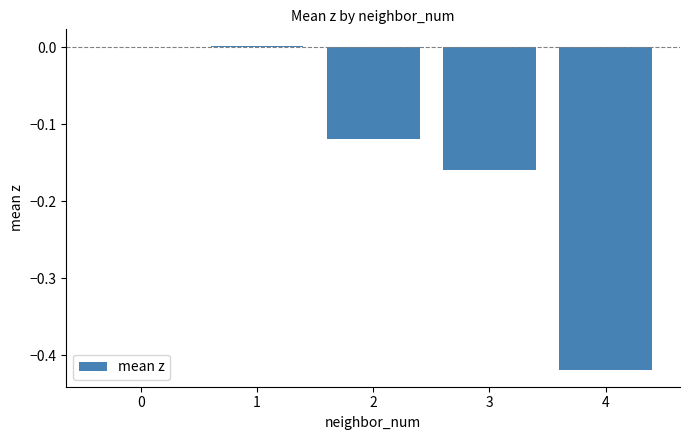

What is the sum of the values at 4 and 3?

-0.6